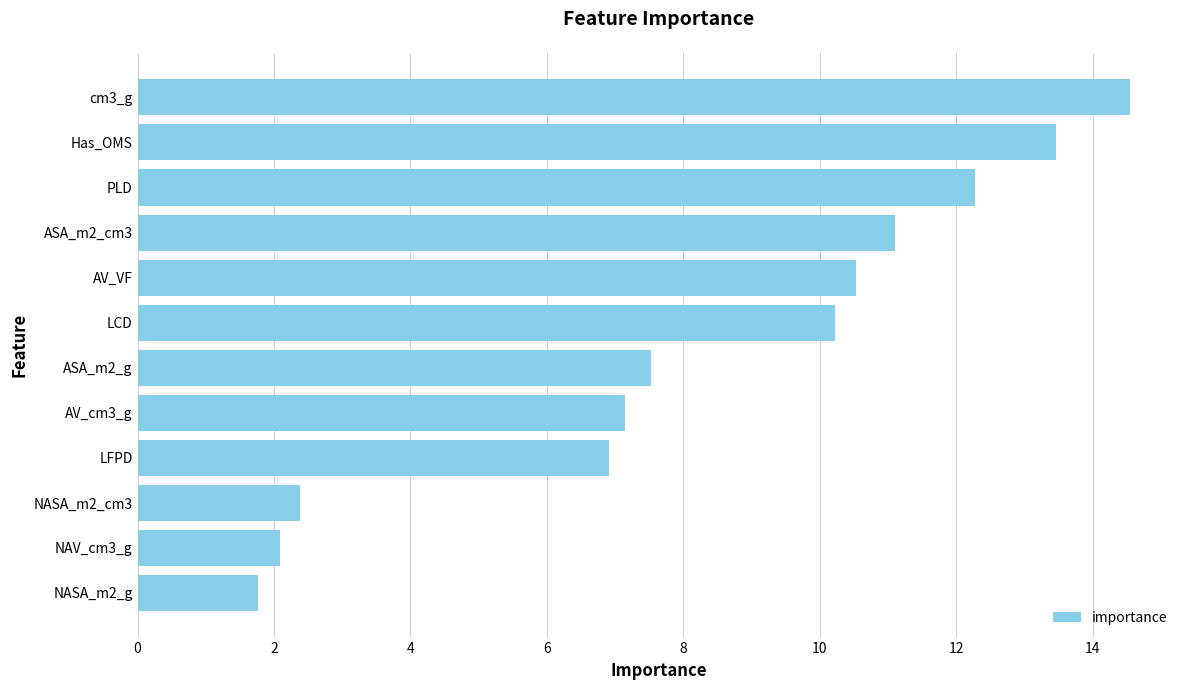

What is the change in value from AV_VF to ASA_m2_cm3?

+0.6